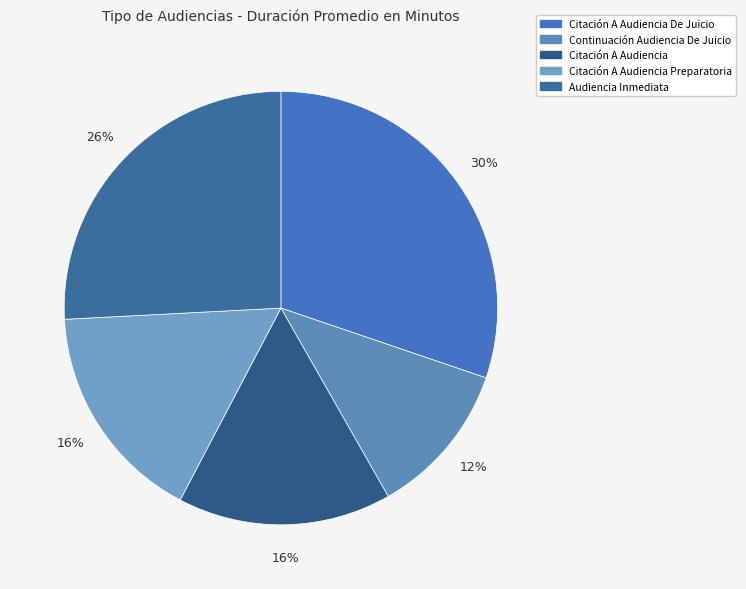

Is it true that Citación A Audiencia is 31% of the pie?

False